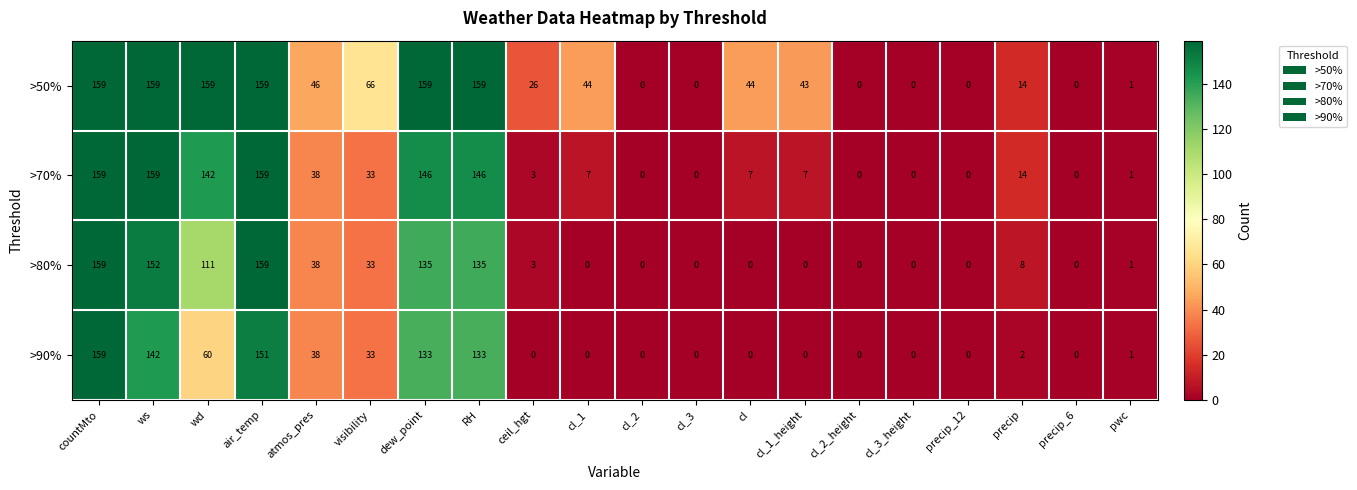

The value of >90% at pwc is 1. True or false?

True